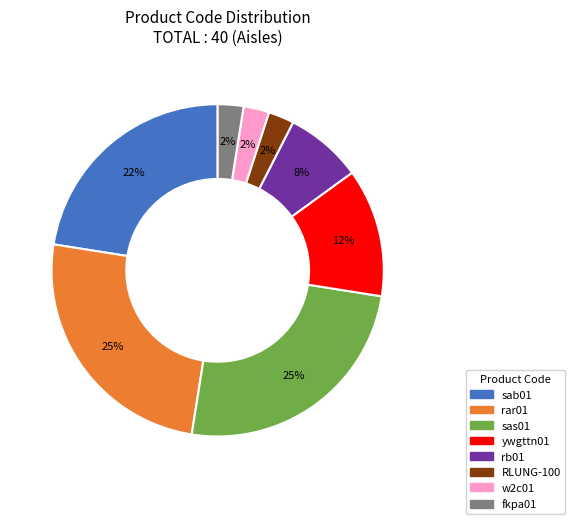

Does rar01 represent more than half of the total?

No